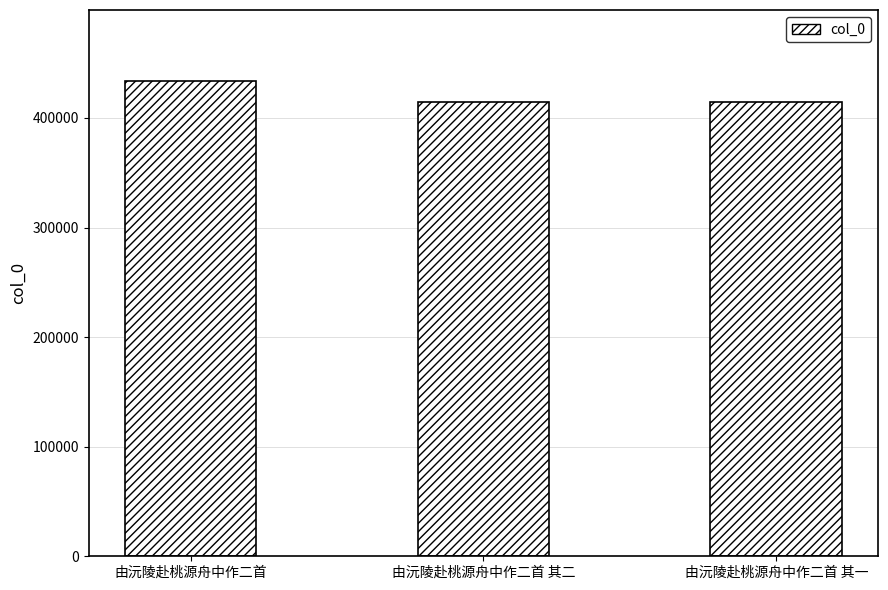

What is the difference between the maximum and minimum values?

18608